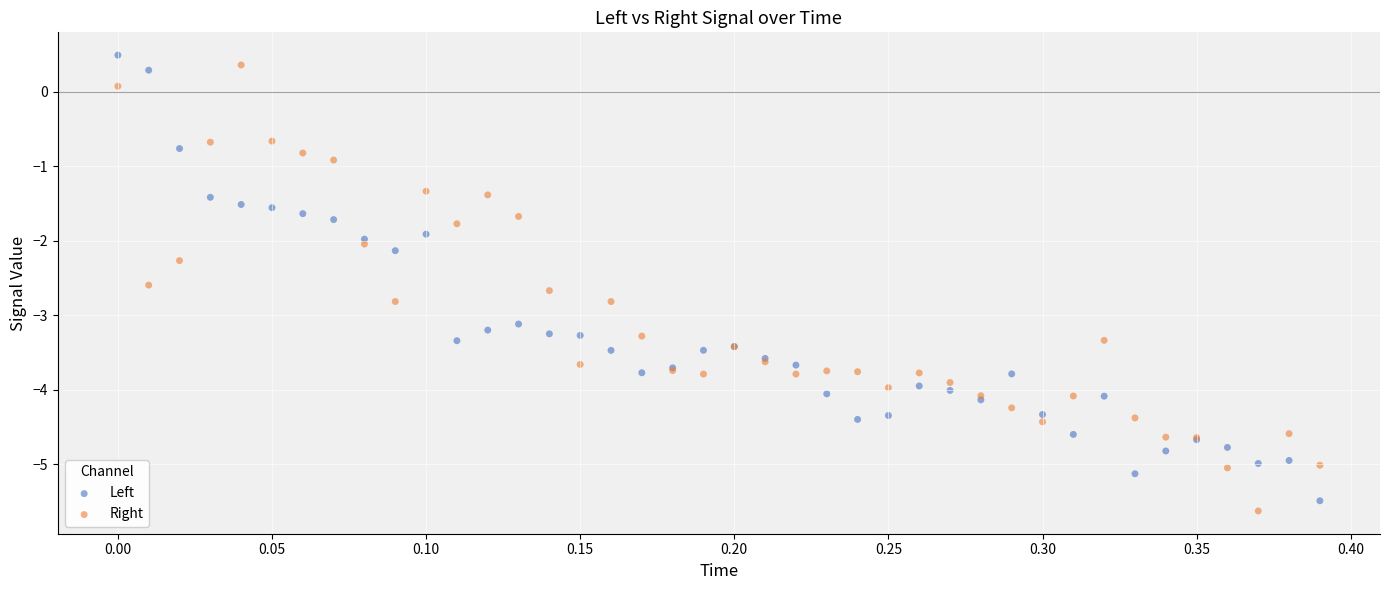

What is the X range (max minus min) for the scatter plot?

0.4